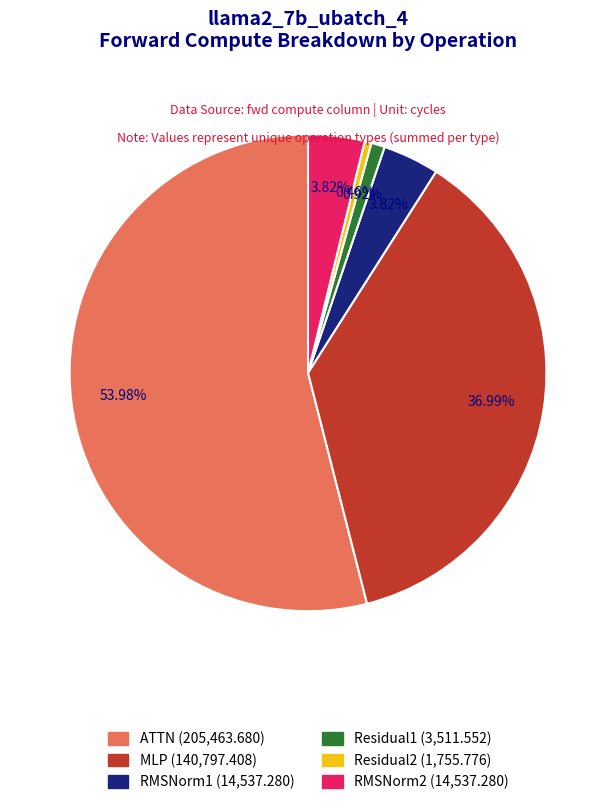

To the nearest percent, what percentage of the pie is RMSNorm2?

4%